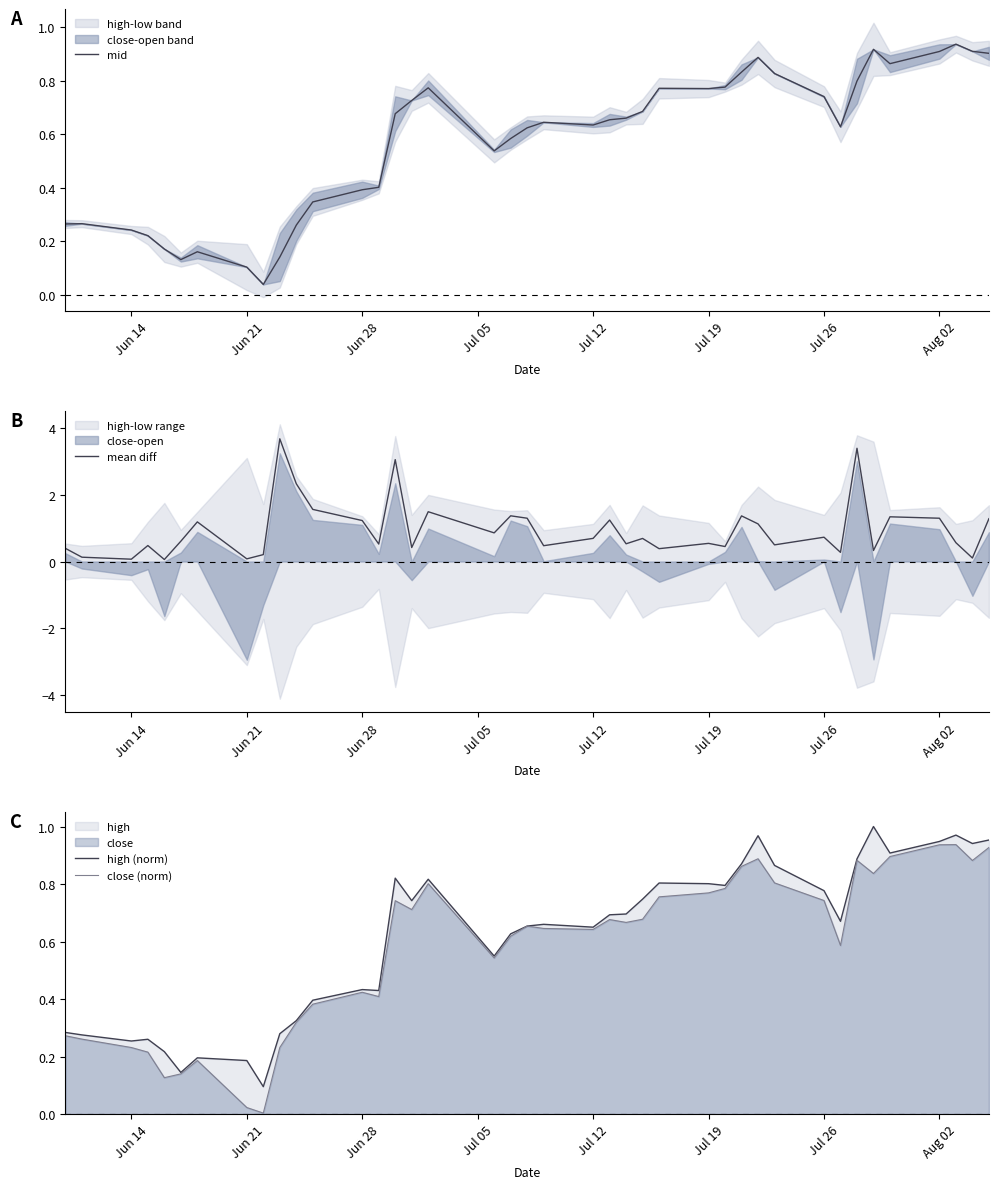

What is the value of the mean diff point at the 20th from the left?

1.3